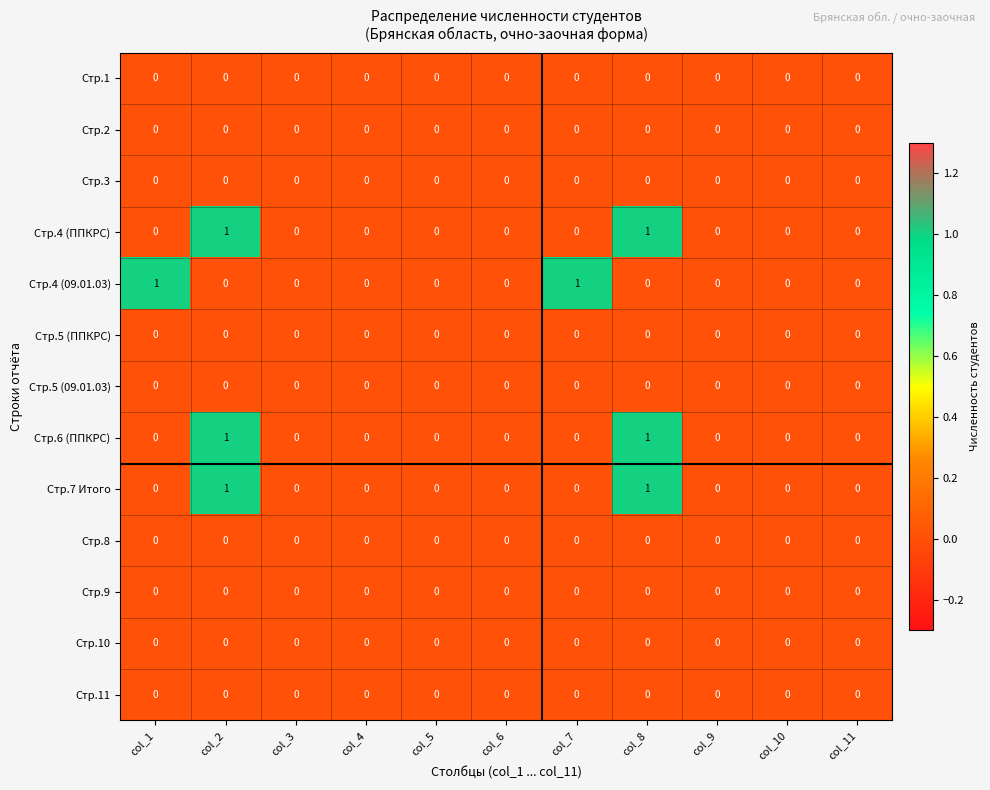

What is the total value across all series at col_8?

3